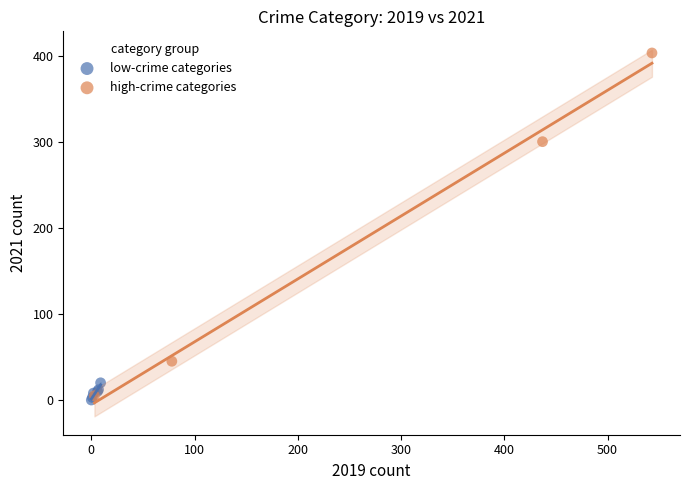

Which series reaches the maximum Y coordinate?

high-crime categories